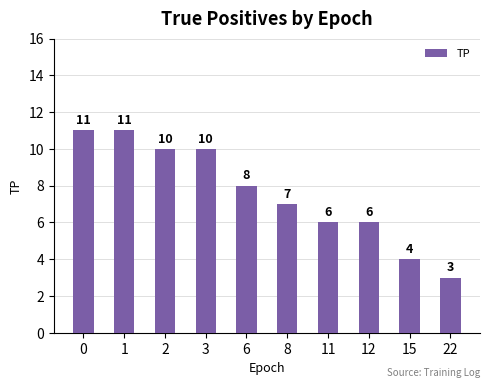

At which category does the chart reach its minimum across all series?

22